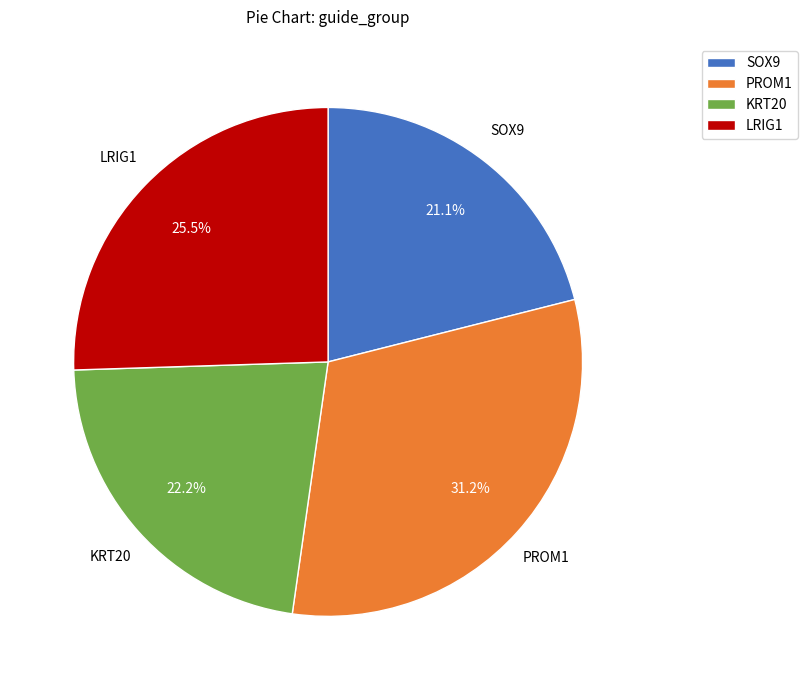

Does PROM1 represent more than half of the total?

No